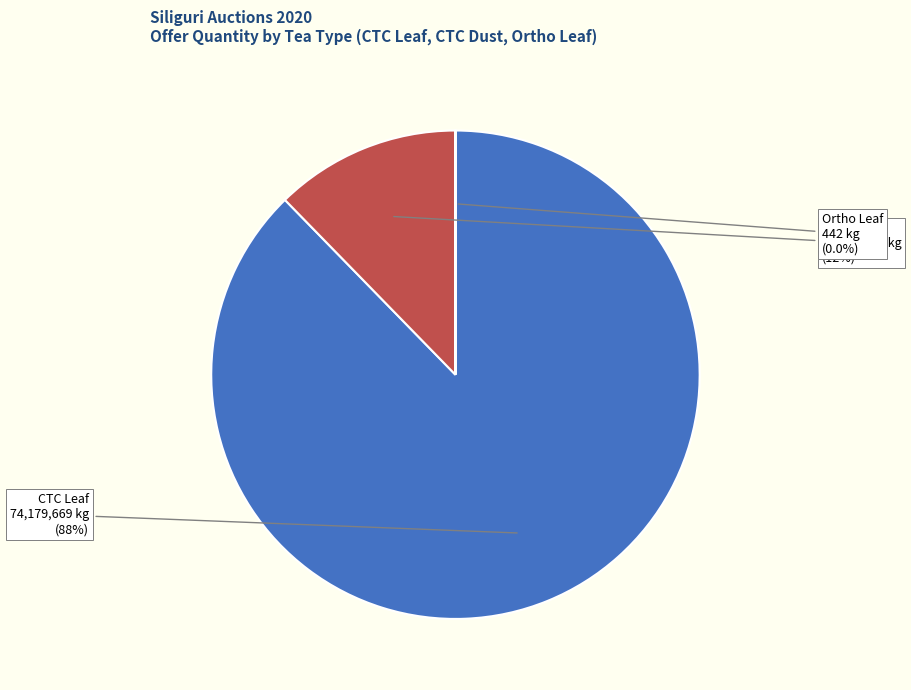

Is there a majority slice in this chart?

Yes